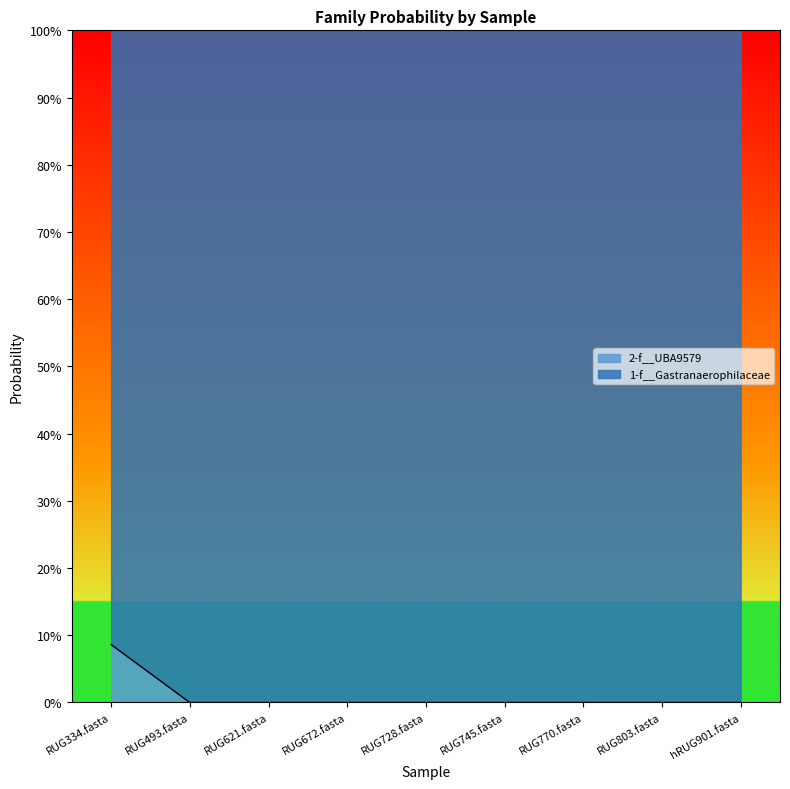

What position from the right is RUG493.fasta?

8